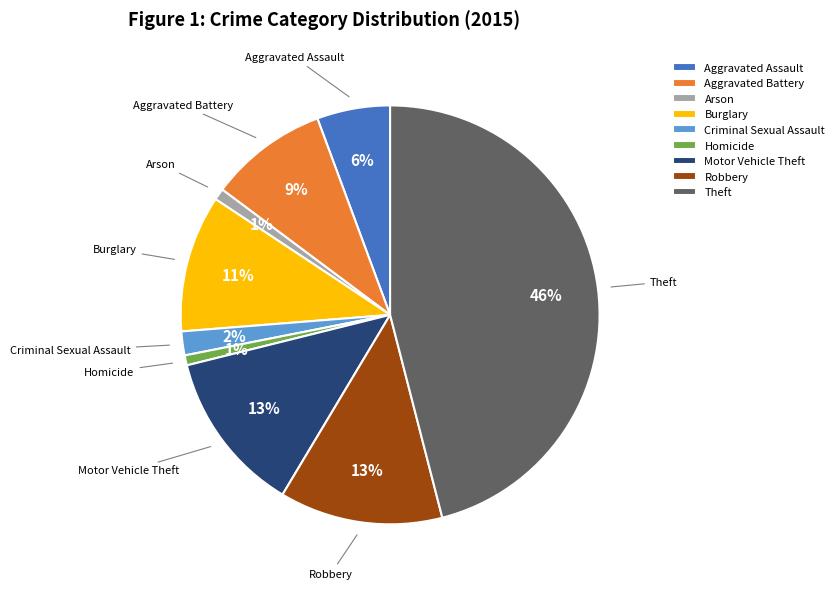

Is Aggravated Battery the majority of the pie?

No